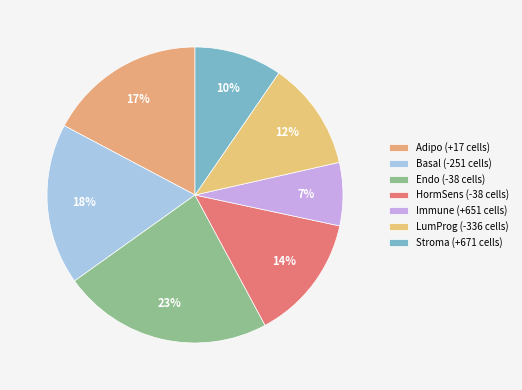

Count the number of slices in the pie.

7